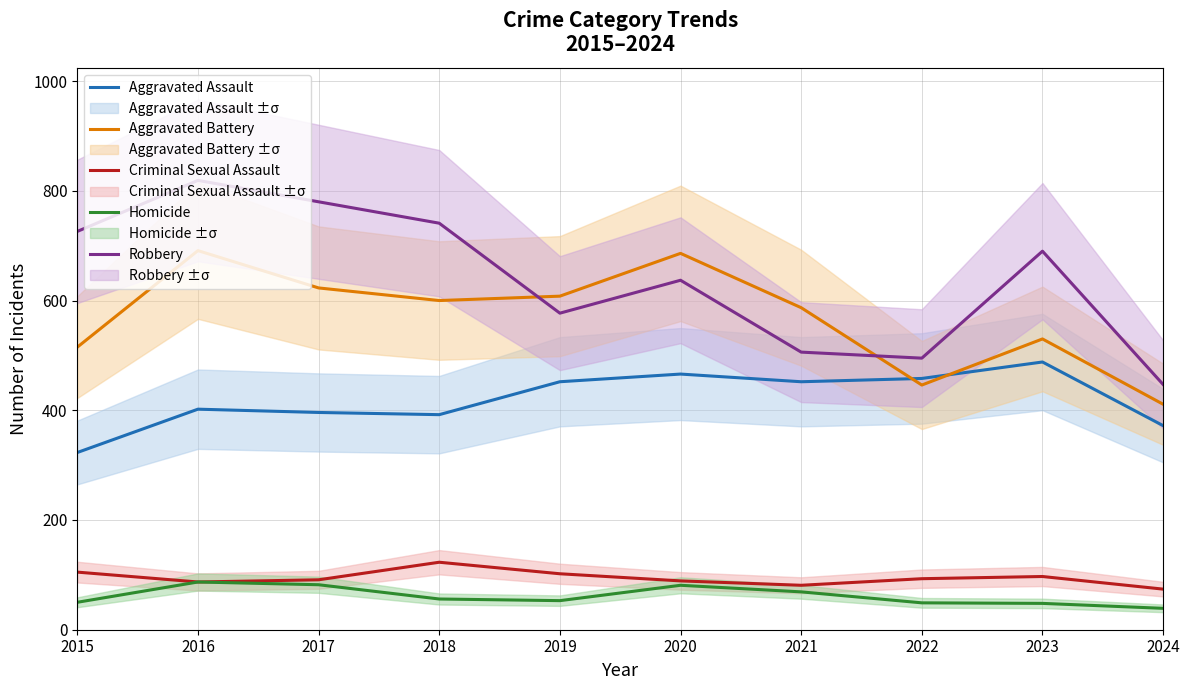

At which category is the sum across all series the highest?

2016